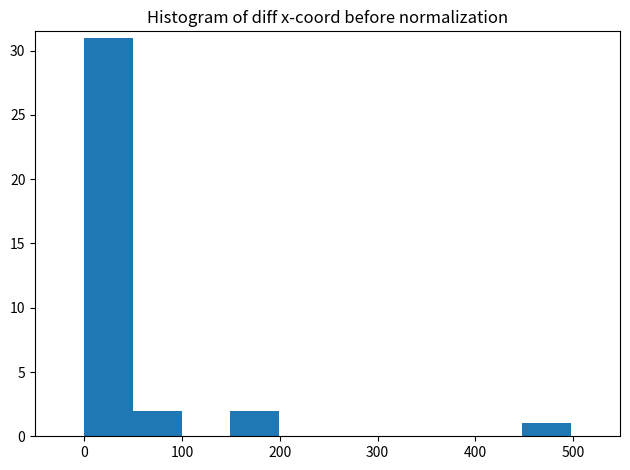

Reading left to right, transcribe this chart: for each bar, give the range it covers on the x-axis and its height. Neither the bar edges nor the heights are printed on the chart, so give them approximately, as read against the axes.

0 to 50: 31
50 to 100: 2
100 to 150: 0
150 to 200: 2
200 to 250: 0
250 to 300: 0
300 to 350: 0
350 to 400: 0
400 to 450: 0
450 to 500: 1